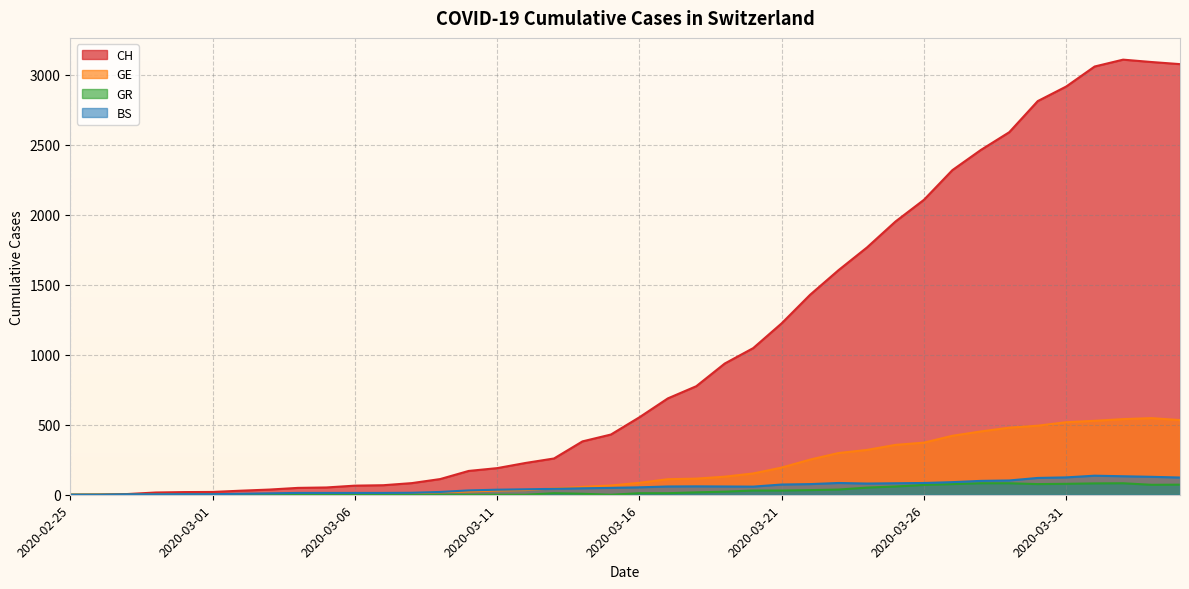

At which category is the sum across all series the highest?

2020-04-02